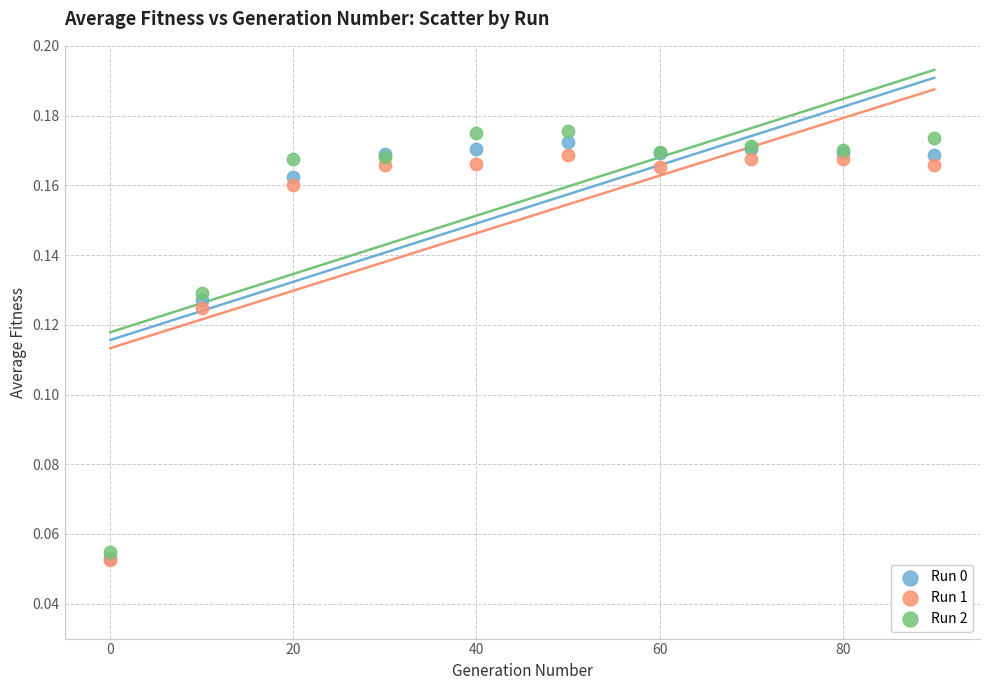

What are all the series names shown in the legend?

Run 0, Run 1, Run 2